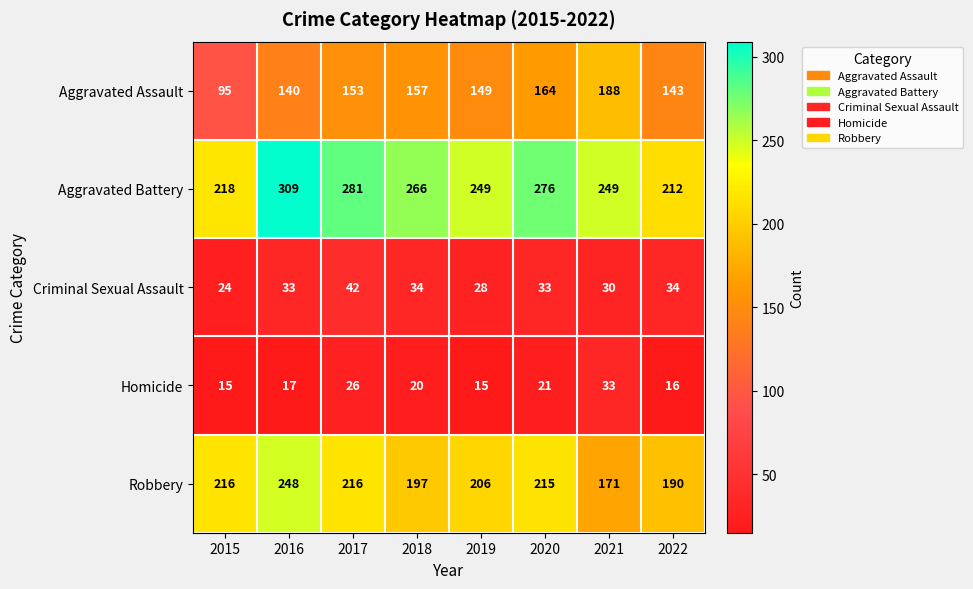

At which label does Aggravated Battery reach its minimum?

2022